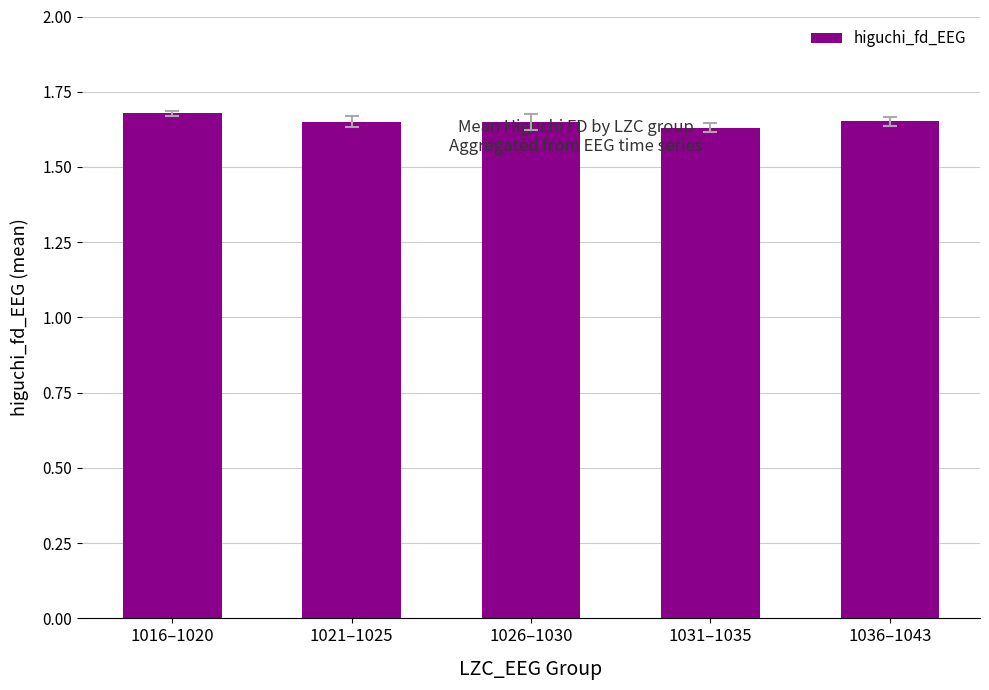

What is the ratio of the value at 1031–1035 to the value at 1021–1025?

1.0